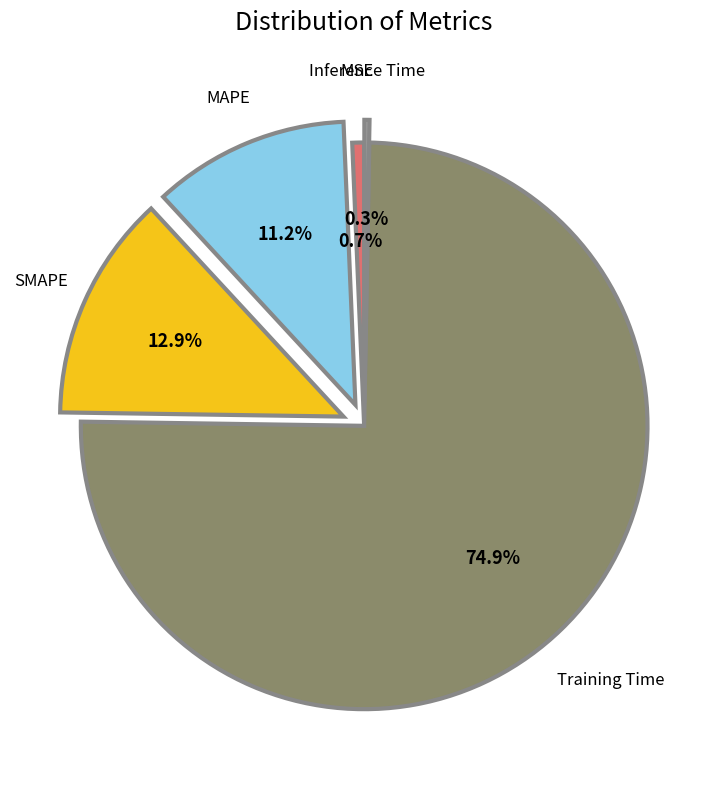

Which slice is the largest?

Training Time